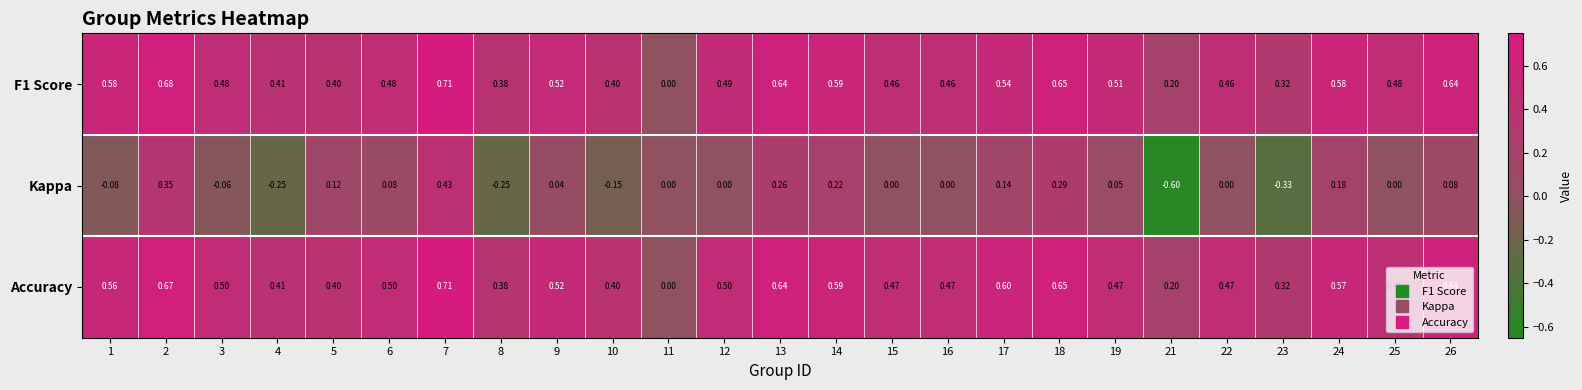

How many distinct data groups are displayed?

3